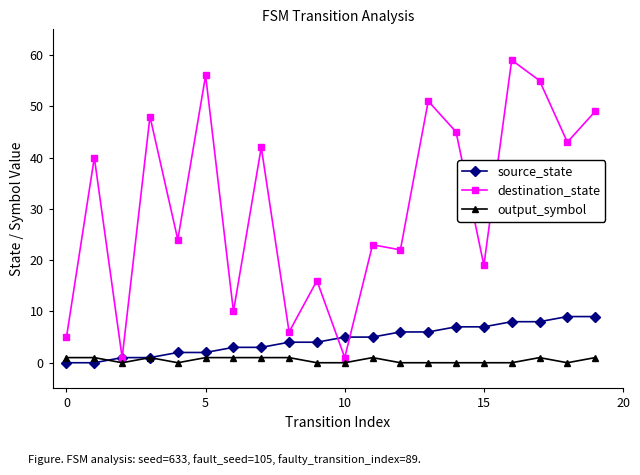

True or false: destination_state and source_state cross at least once.

True